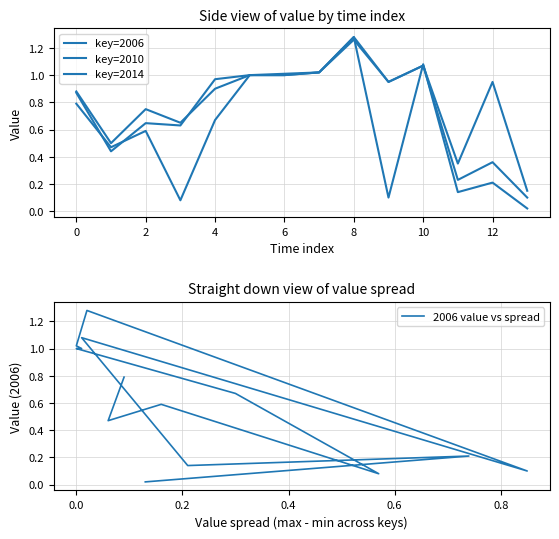

In key=2014, how many points are lower than both neighbors (excluding endpoints)?

4